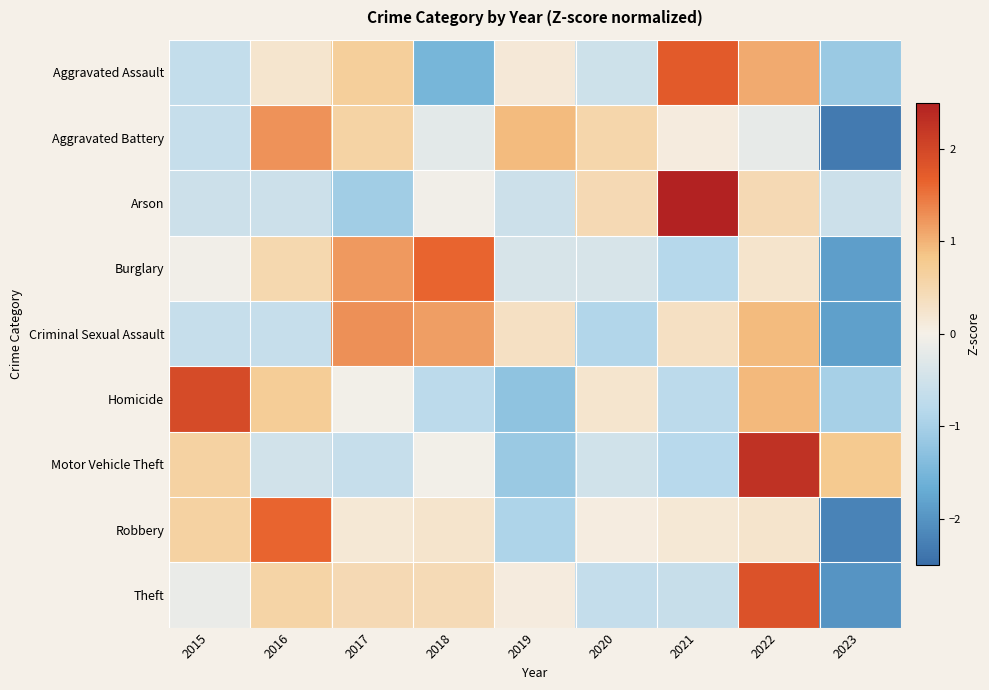

At 2023, list the series in order from smallest to largest.

Aggravated Battery, Robbery, Theft, Burglary, Criminal Sexual Assault, Aggravated Assault, Homicide, Arson, Motor Vehicle Theft